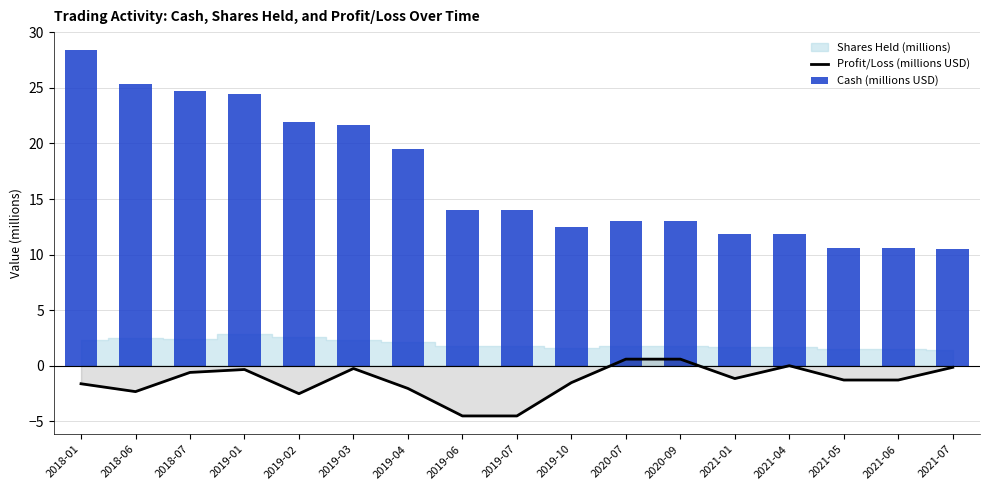

Which series has the largest total across all categories?

Cash (millions USD)